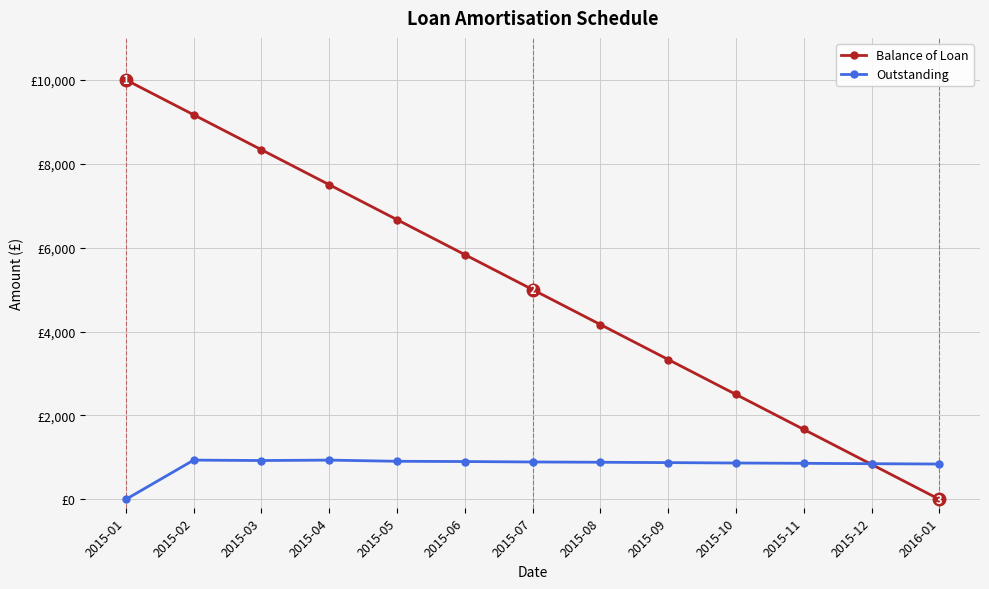

In Outstanding, how many points are higher than both neighbors (excluding endpoints)?

2